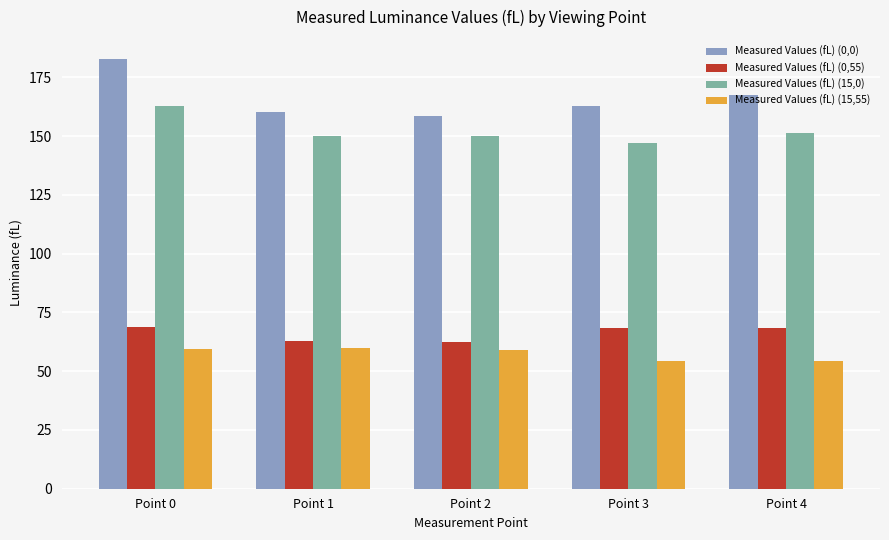

At which category is the sum across all series the highest?

Point 0